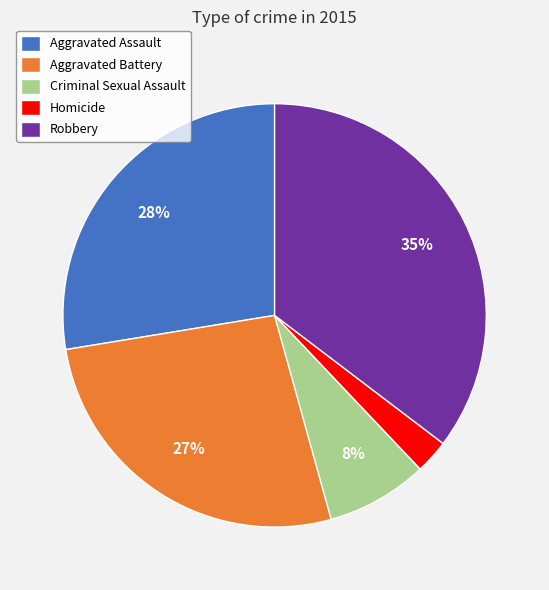

What is the ratio of the value at Aggravated Assault to the value at Robbery?

0.8